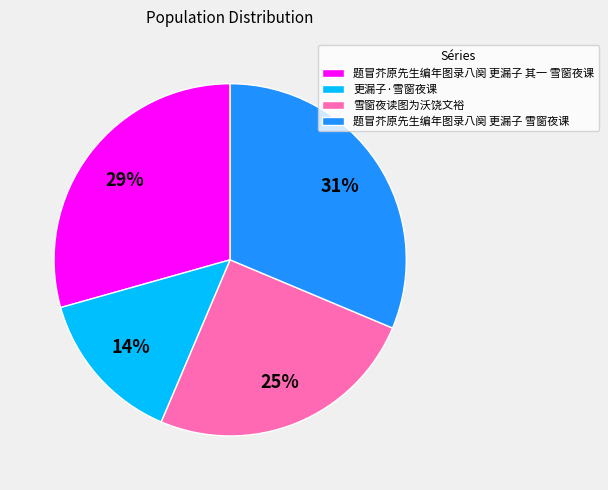

Rank the categories by value from lowest to highest.

更漏子·雪窗夜课, 雪窗夜读图为沃饶文裕, 题冒芥原先生编年图录八阕 更漏子 其一 雪窗夜课, 题冒芥原先生编年图录八阕 更漏子 雪窗夜课